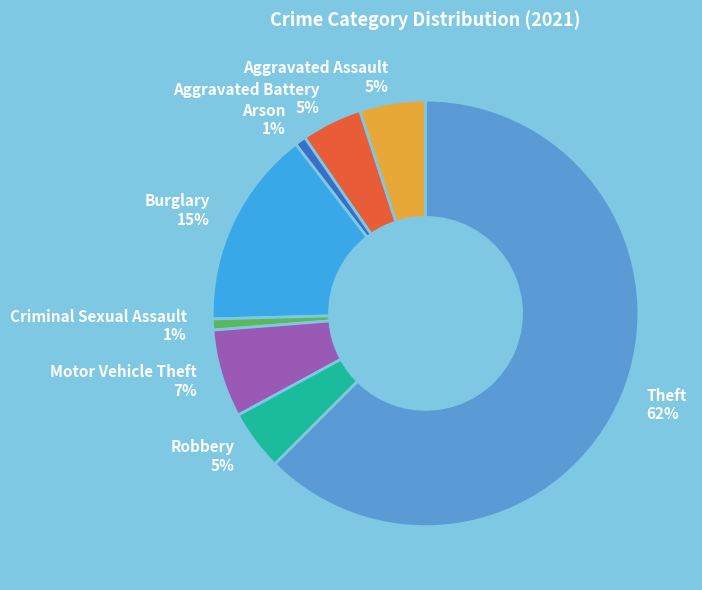

How many slices are in this pie chart?

8